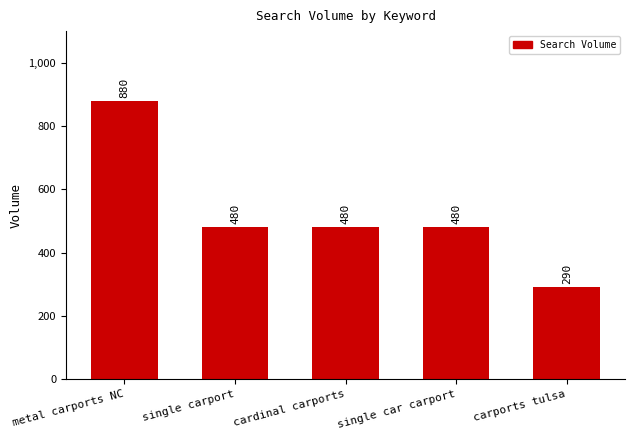

At which label does the data first exceed 480?

metal carports NC